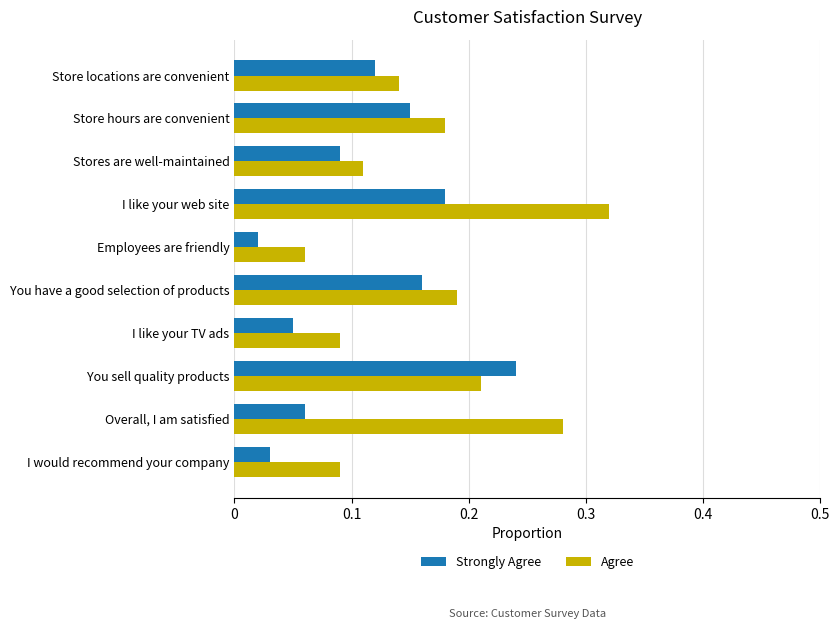

What are all the series names shown in the legend?

Strongly Agree, Agree